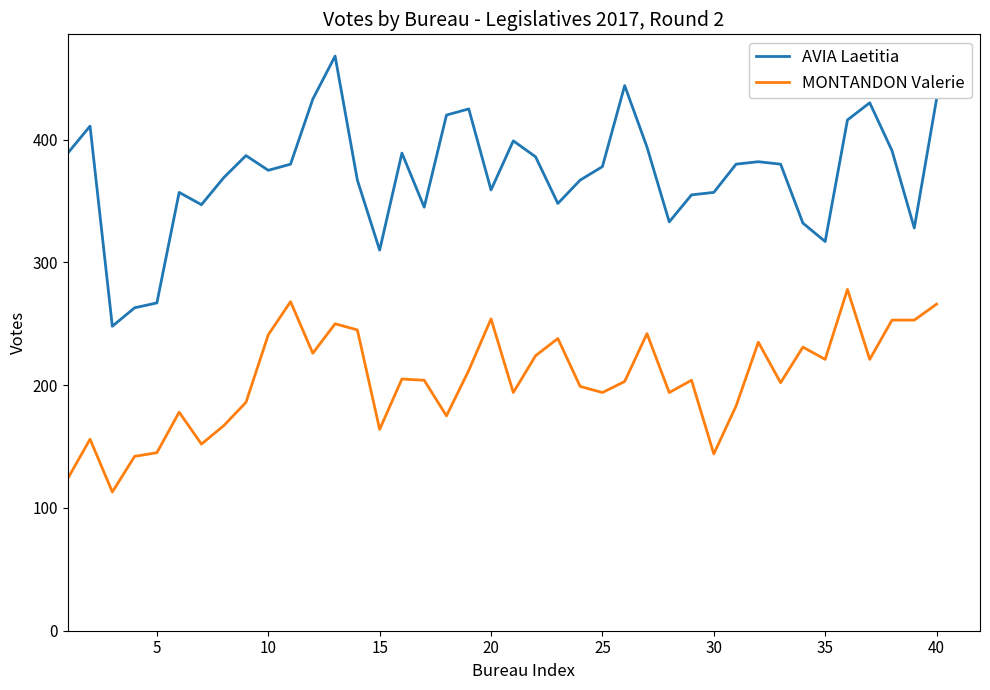

What is the difference between the maximum and minimum values in the AVIA Laetitia series?

220